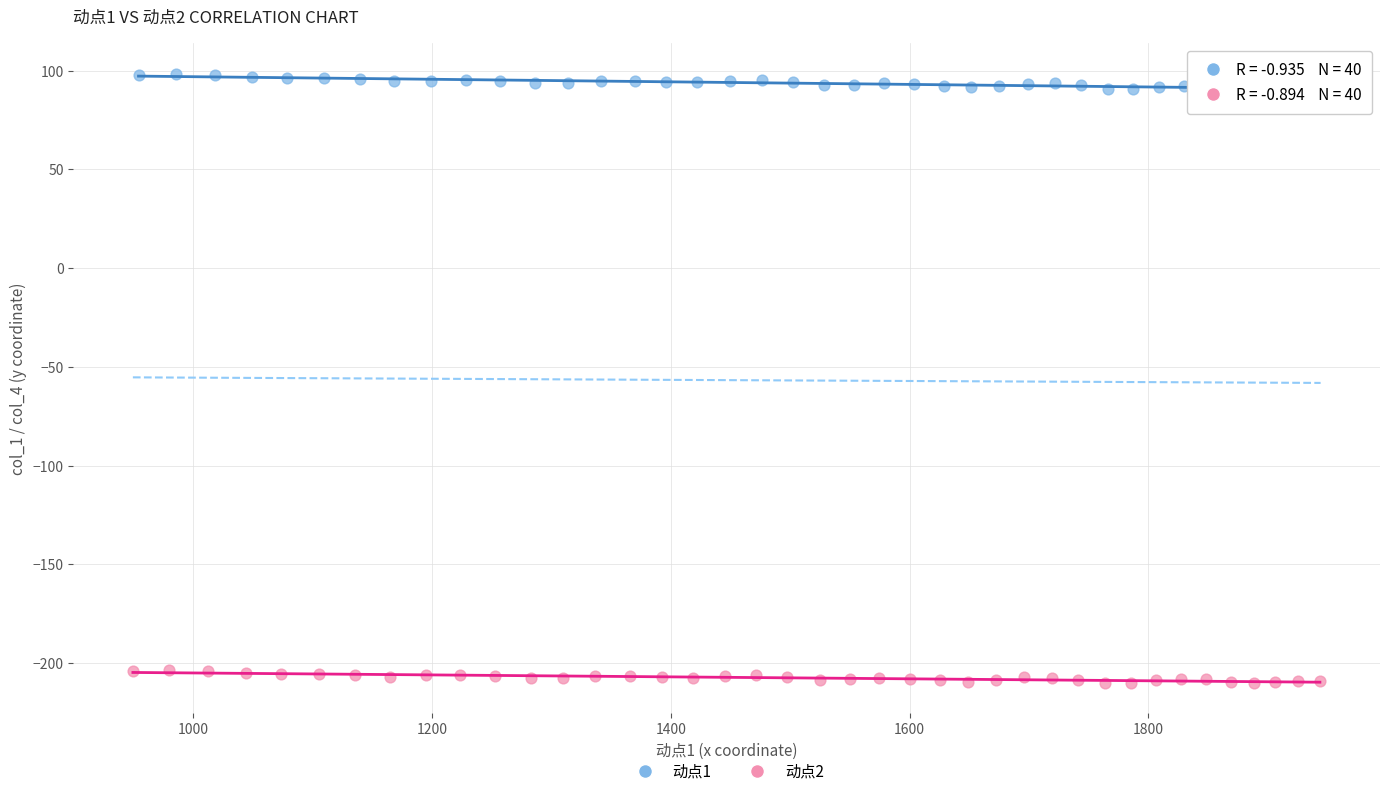

What are all the series names shown in the legend?

动点1, 动点2